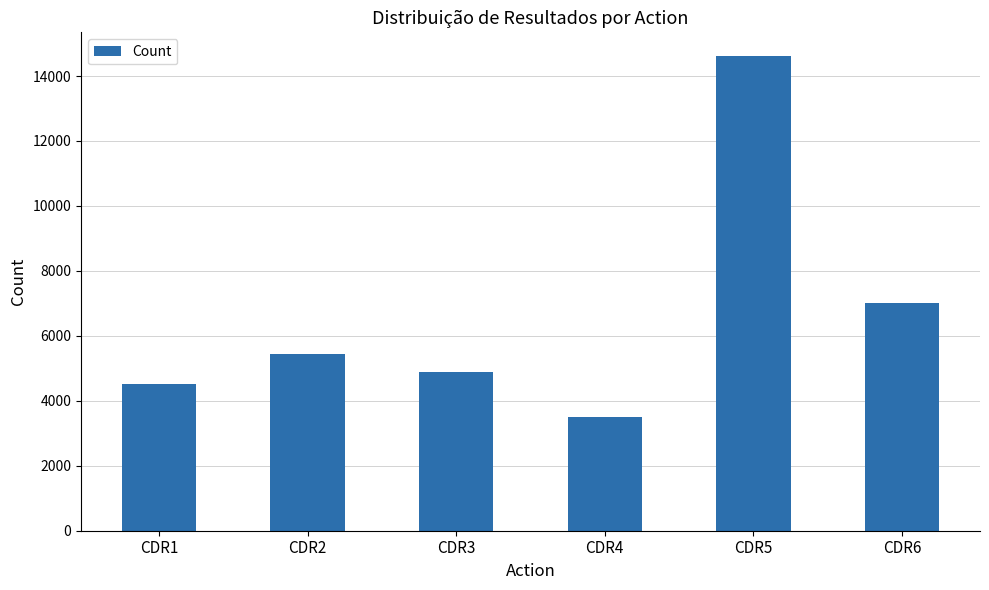

The value at CDR6 is 11783. True or false?

False